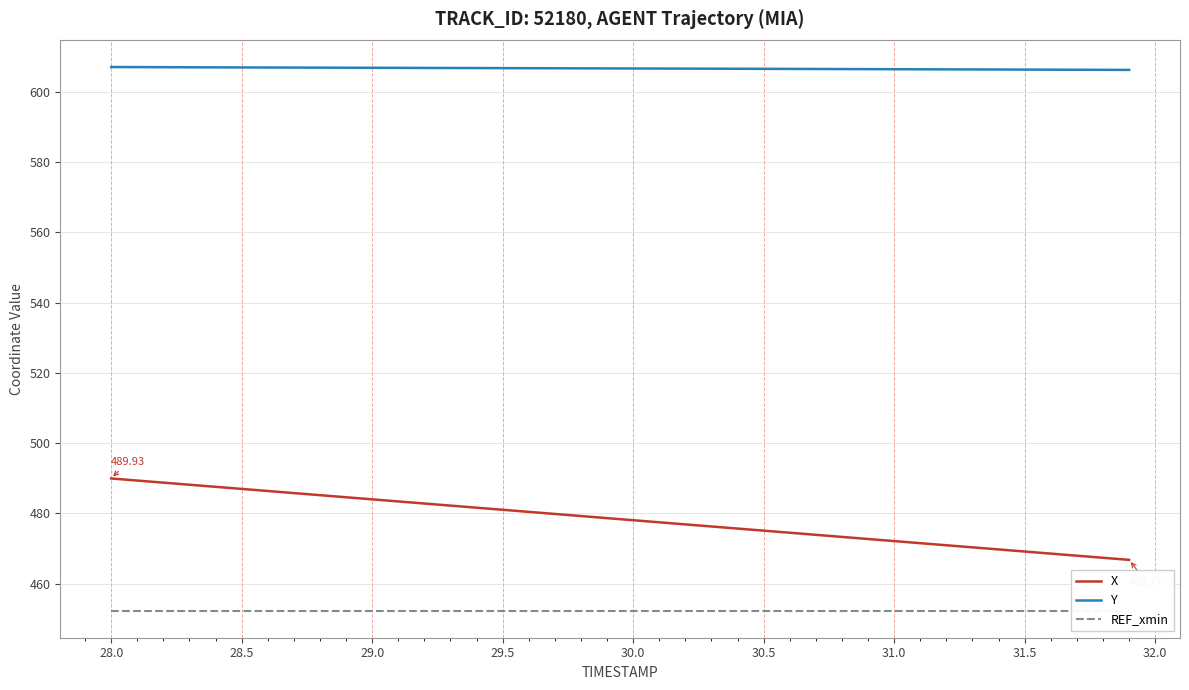

Where does the X series first go above 478?

28.0